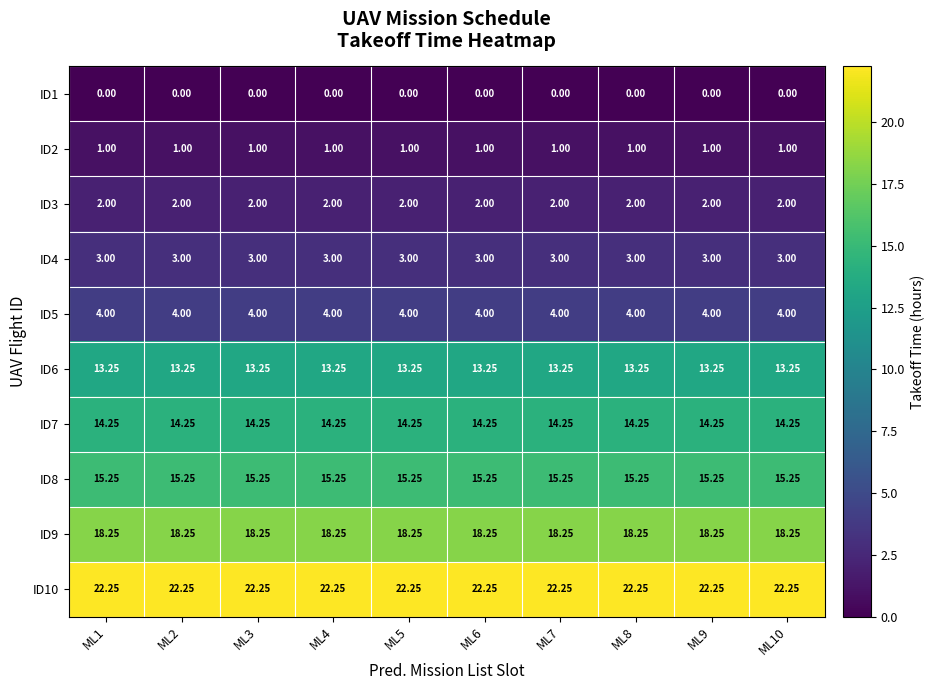

Is the value of ID9 at ML1 greater than the value of ID5 at ML3?

Yes